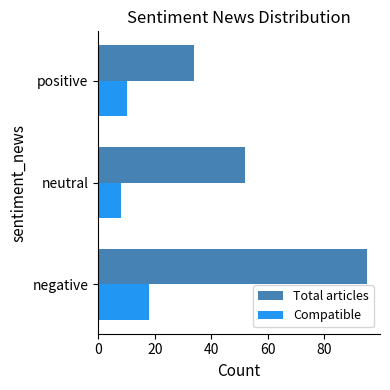

What is the minimum value shown in the chart?

8